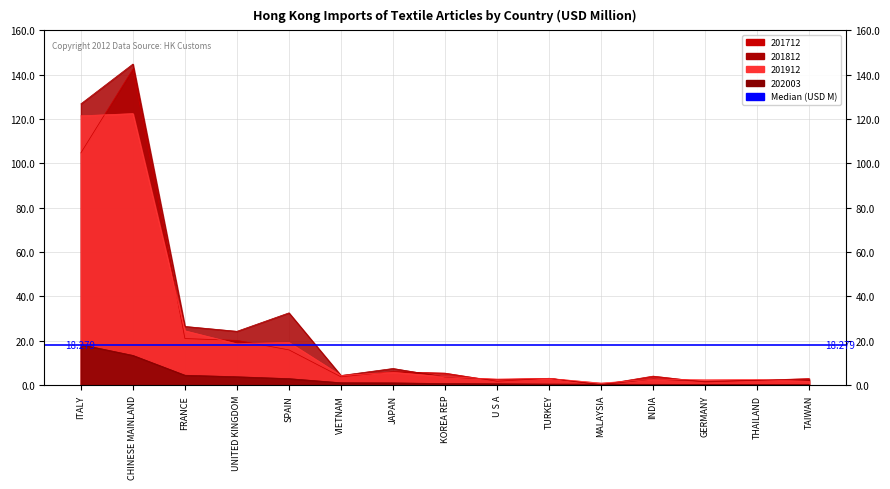

Reading left to right, what are all the values shown in this chart?

201712: 104.7	142.5	21.0	20.2	15.9	3.7	6.1	5.4	1.8	3.1	0.2	4.1	1.4	2.2	3.0
201812: 126.8	144.8	26.5	24.3	32.6	4.4	7.5	3.7	2.5	3.1	0.2	2.7	1.7	2.2	2.3
201912: 121.4	122.4	24.5	18.6	19.3	4.4	5.8	3.8	2.7	3.1	0.9	2.6	2.4	2.5	1.7
202003: 18.3	13.4	4.5	3.8	2.9	1.1	1.0	0.7	0.6	0.5	0.4	0.4	0.3	0.3	0.2